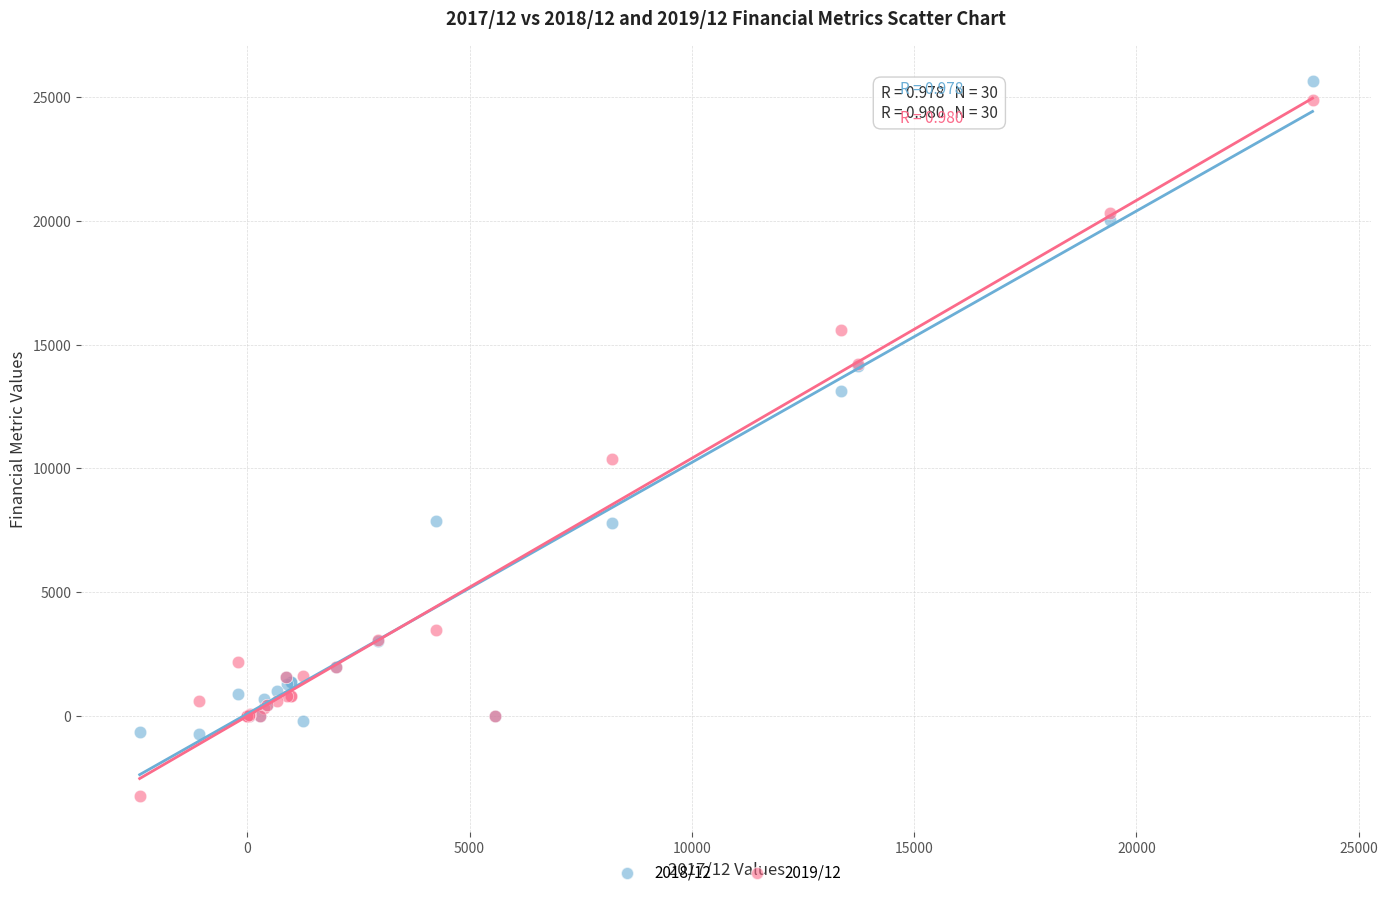

What are all the series names shown in the legend?

2018/12, 2019/12